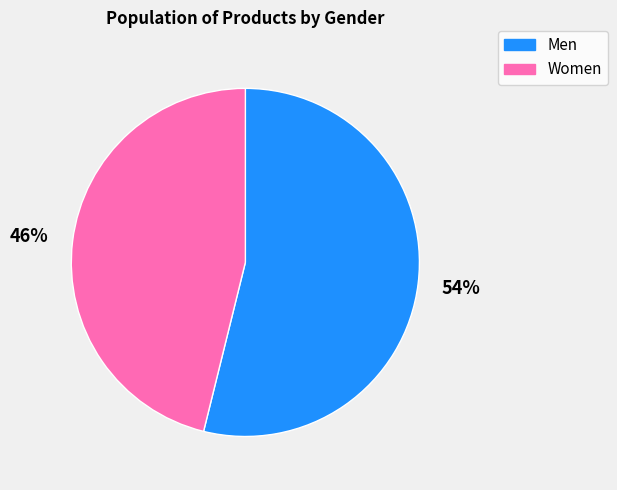

How many slices are in this pie chart?

2